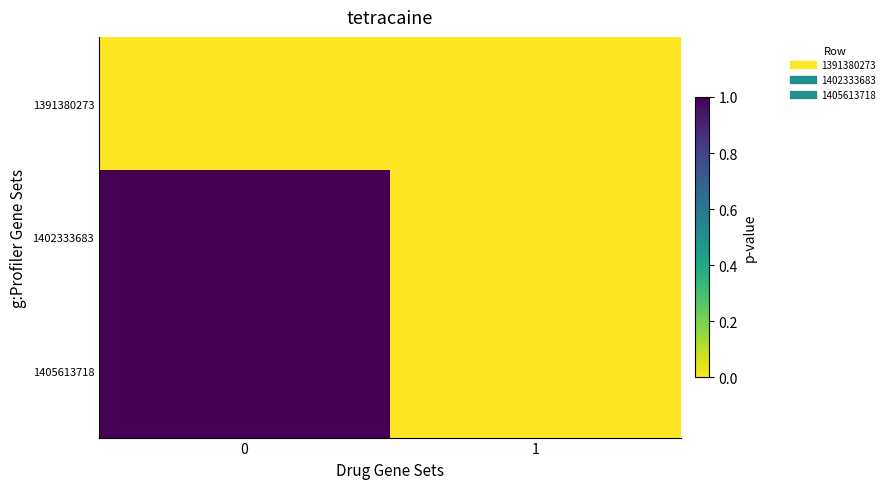

How many categories are shown in the chart?

2